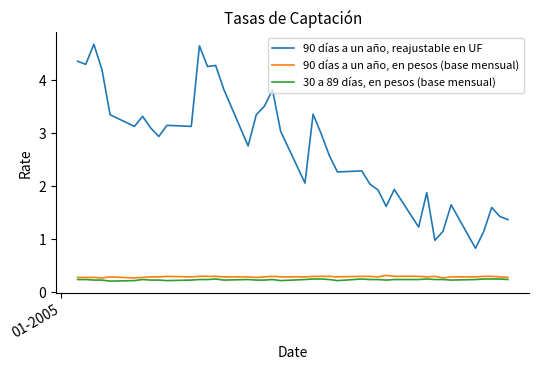

Rank the series by their maximum value, from lowest to highest.

30 a 89 días, en pesos (base mensual), 90 días a un año, en pesos (base mensual), 90 días a un año, reajustable en UF